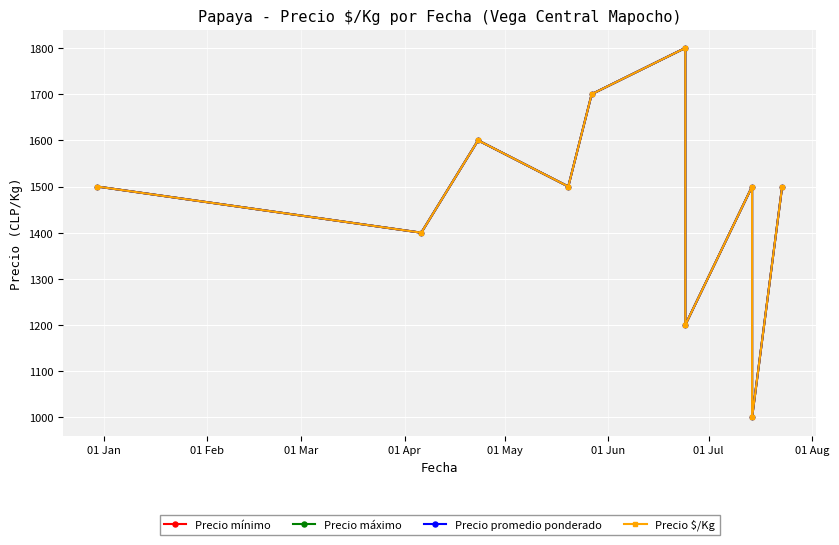

Is the value of Precio promedio ponderado at 01 Mar greater than the value of Precio máximo at 01 Feb?

Yes